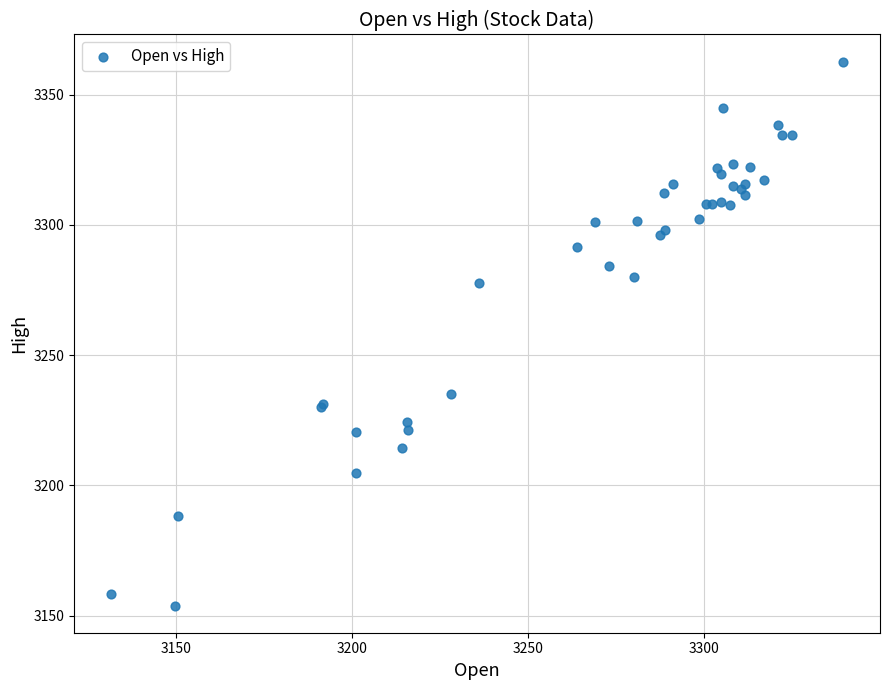

What Y value in the scatter plot is closest to 3258?

3277.6